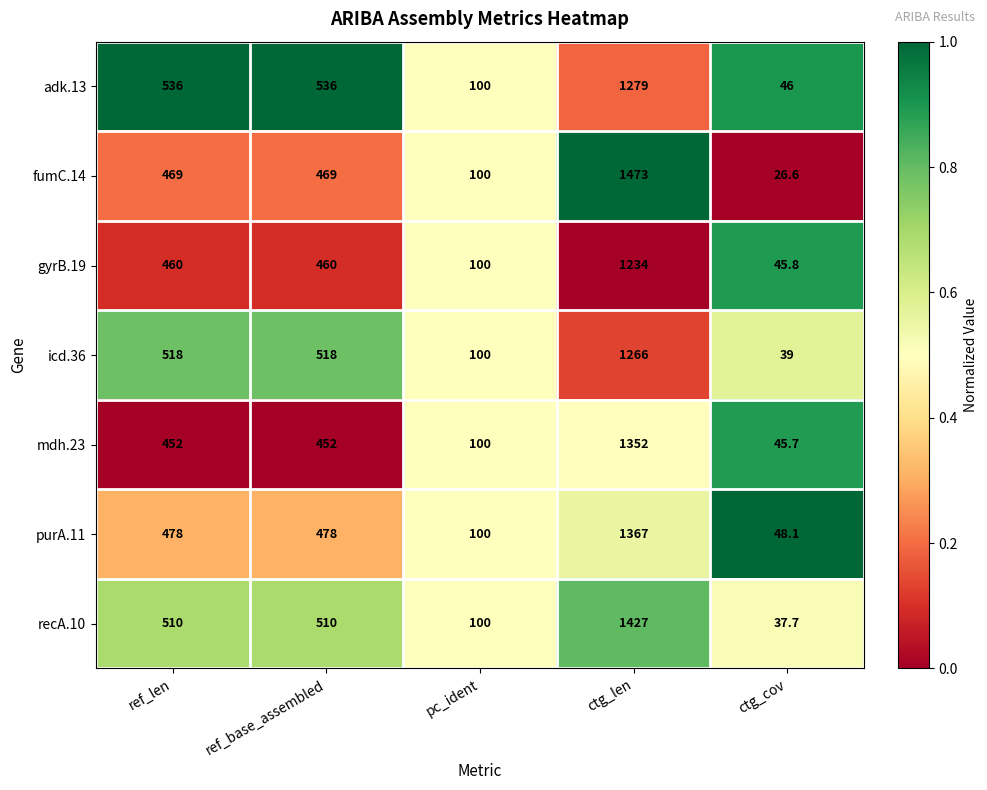

Rank the series at ctg_len from lowest to highest value.

gyrB.19, icd.36, adk.13, mdh.23, purA.11, recA.10, fumC.14